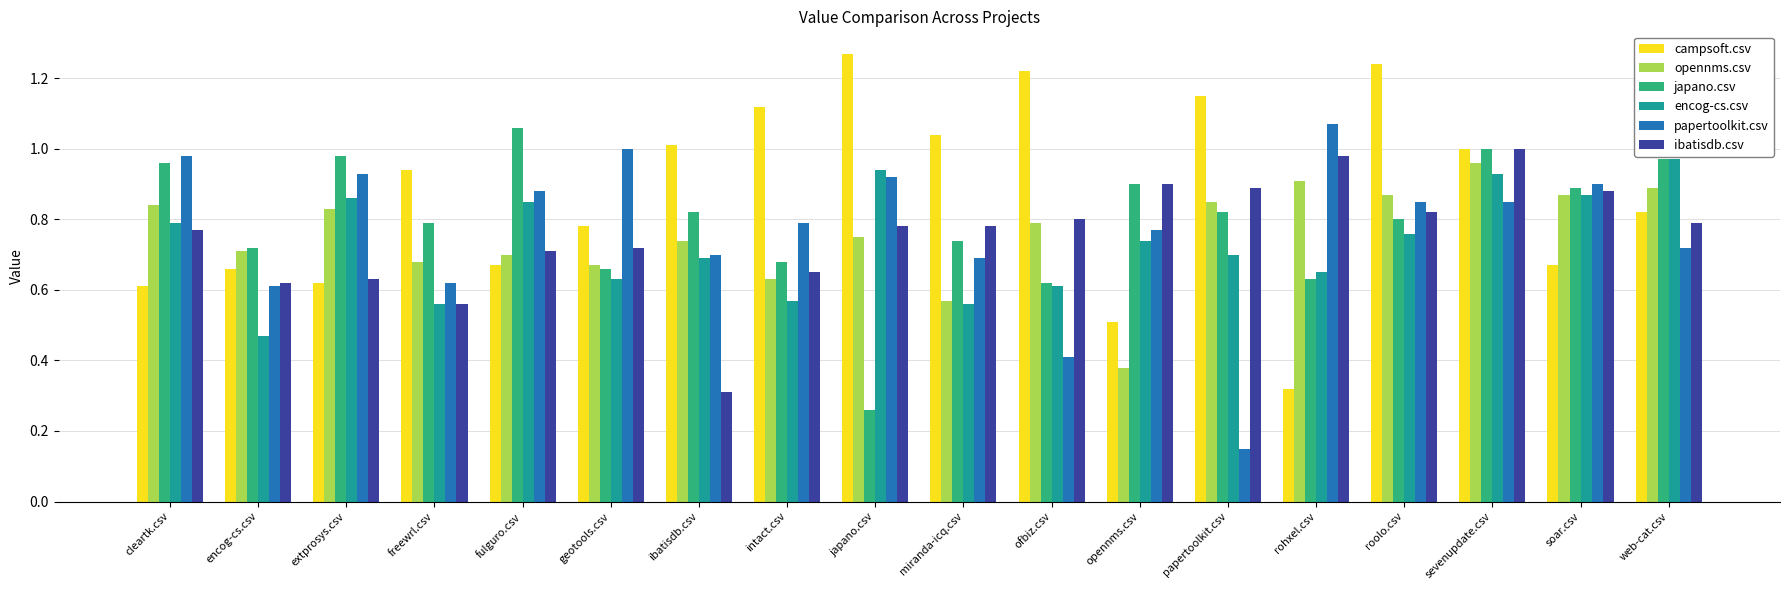

Which series changed the most between freewrl.csv and rohxel.csv?

campsoft.csv